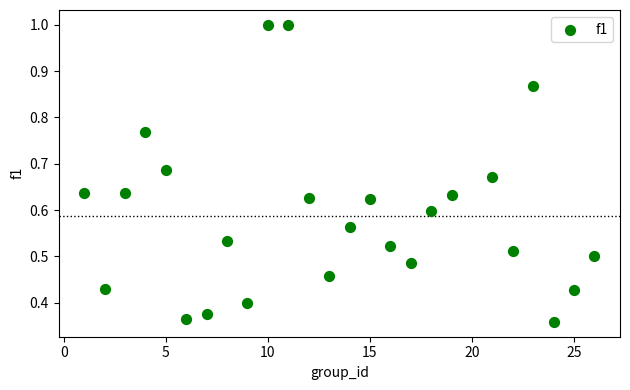

What is the range of X values (max minus min)?

25.0